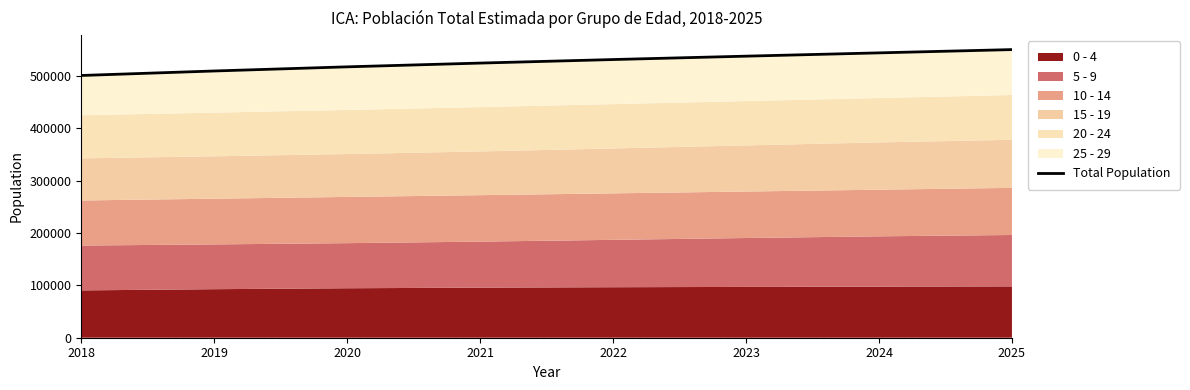

What is the value of the 7th point from the left?

544582